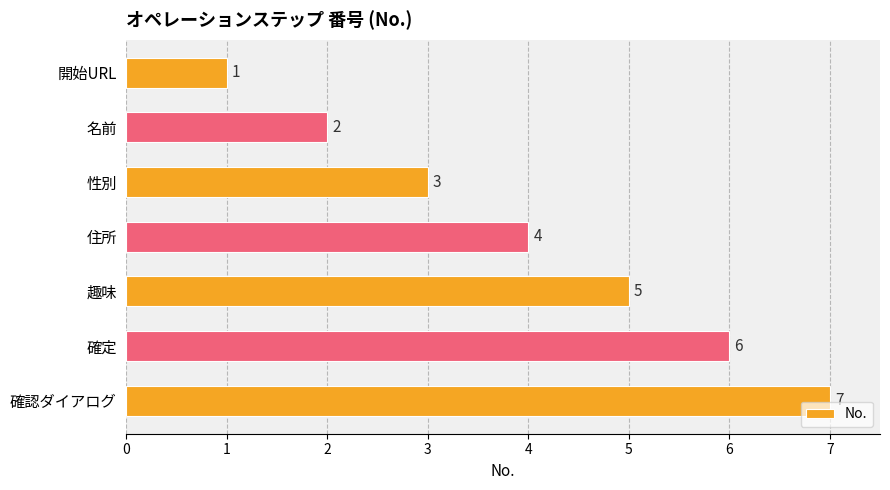

How many data points does each series have?

7